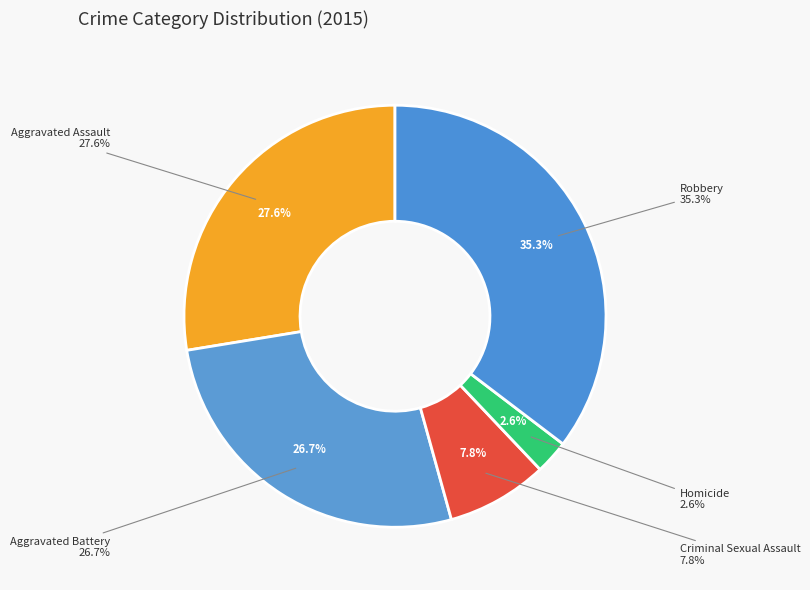

To the nearest percent, what is the combined percentage of Aggravated Assault and Homicide?

30%